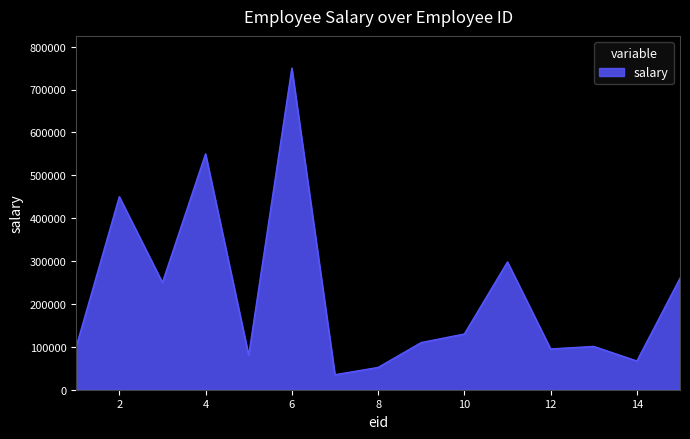

What is the smallest value displayed?

35000